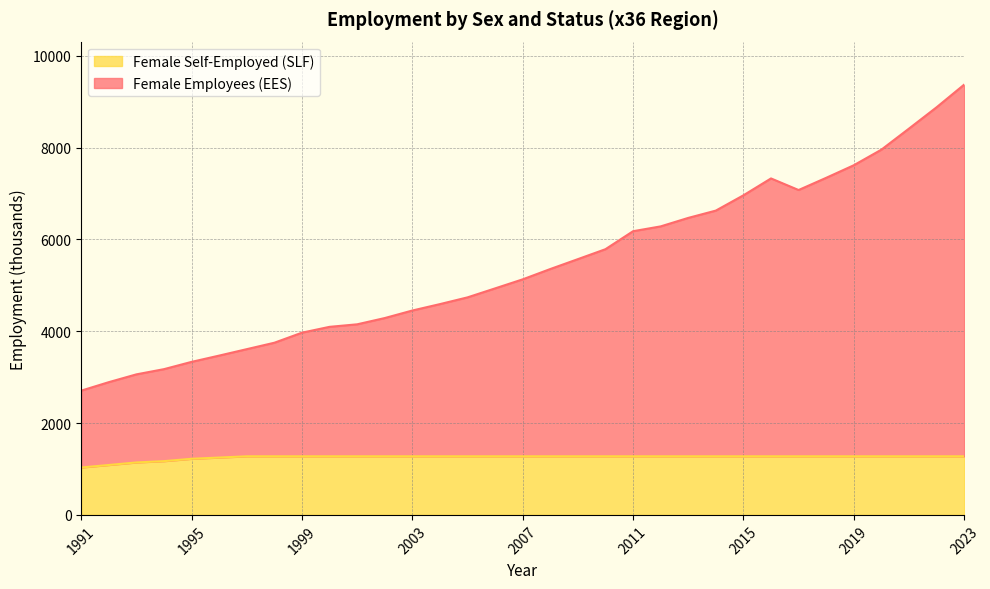

What is the value of the Female Employees (EES) point at the 23rd from the left?

6468.1